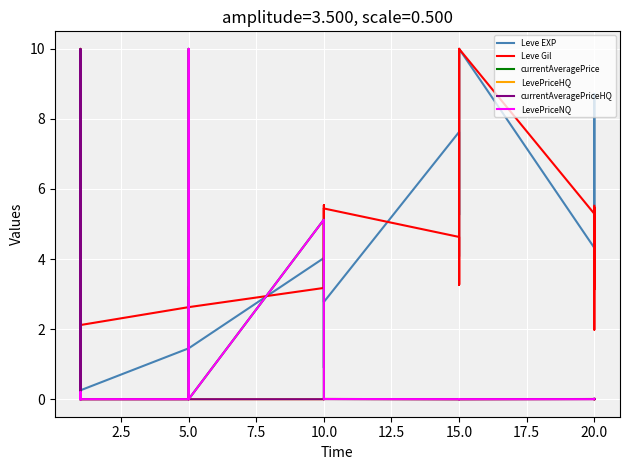

True or false: LevePriceHQ has more than 2 points higher than both neighbors.

True